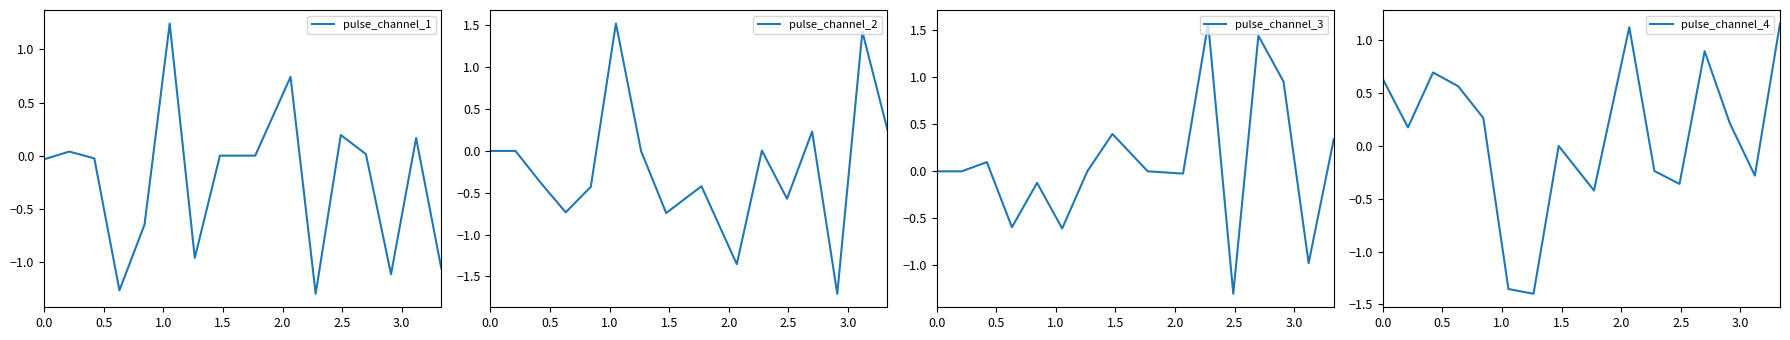

How many data points does each series have?

16